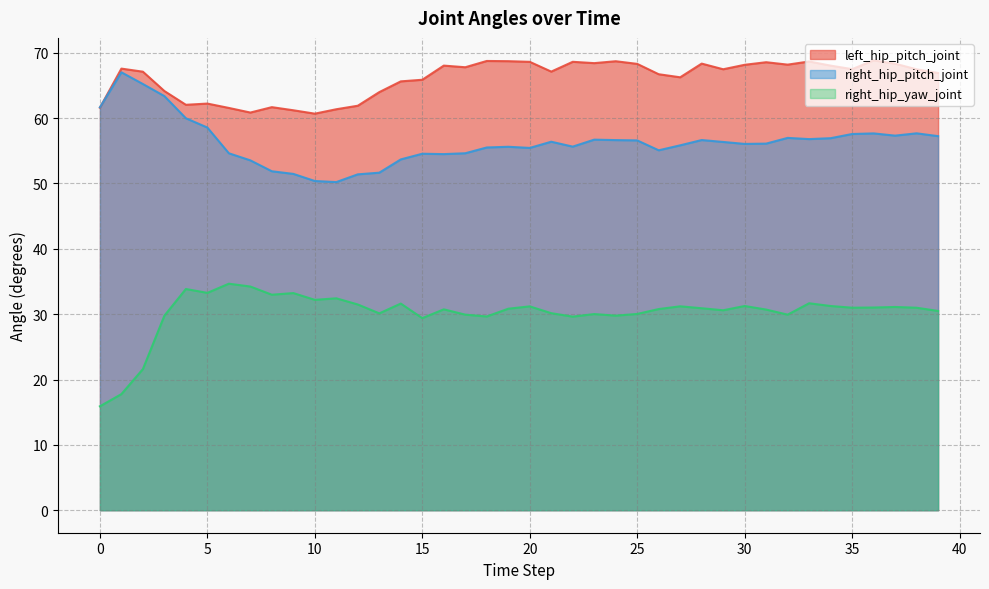

At how many categories does at least one series exceed 33?

40